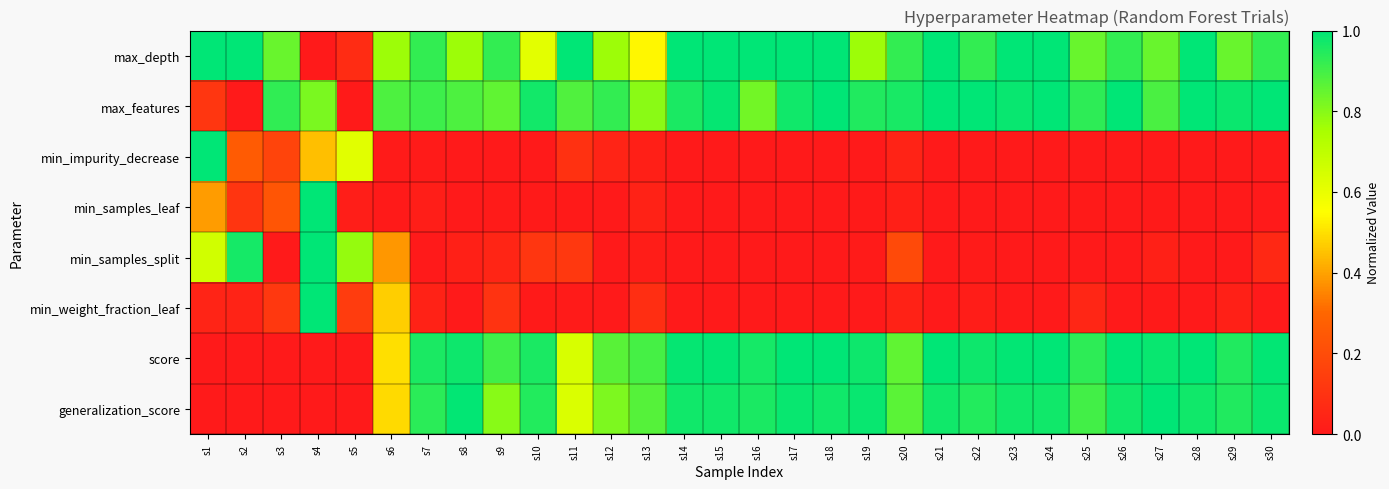

At which category is the sum across all series the highest?

s4